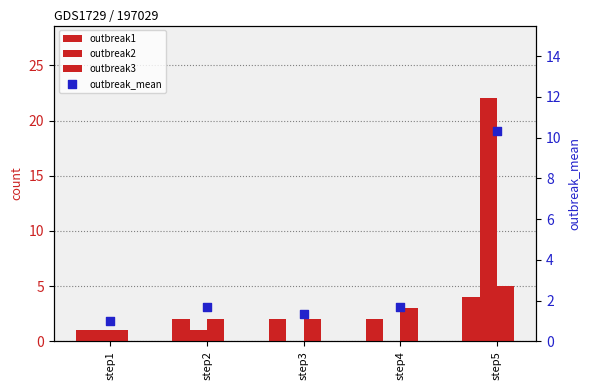

At which category is the sum across all series the highest?

step5